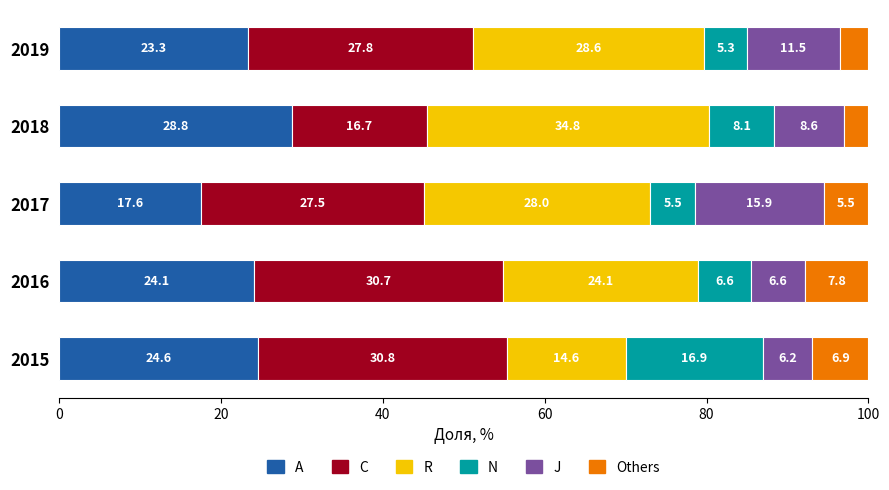

Where is A nearest to the value 23?

2019